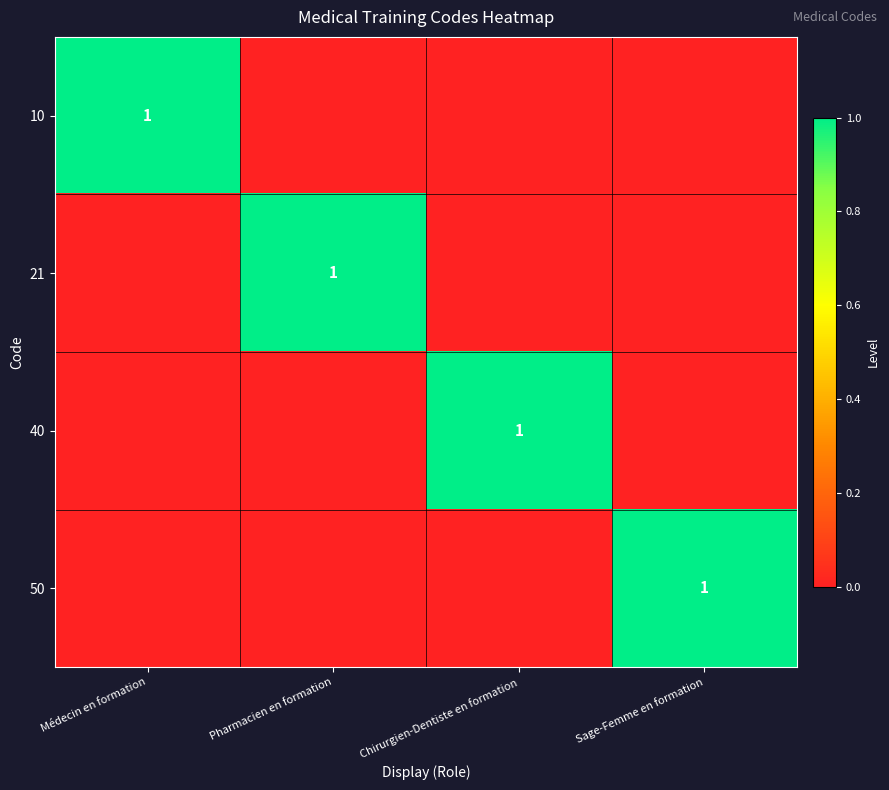

Is it true that 40 equals 1 at Chirurgien-Dentiste en formation?

True